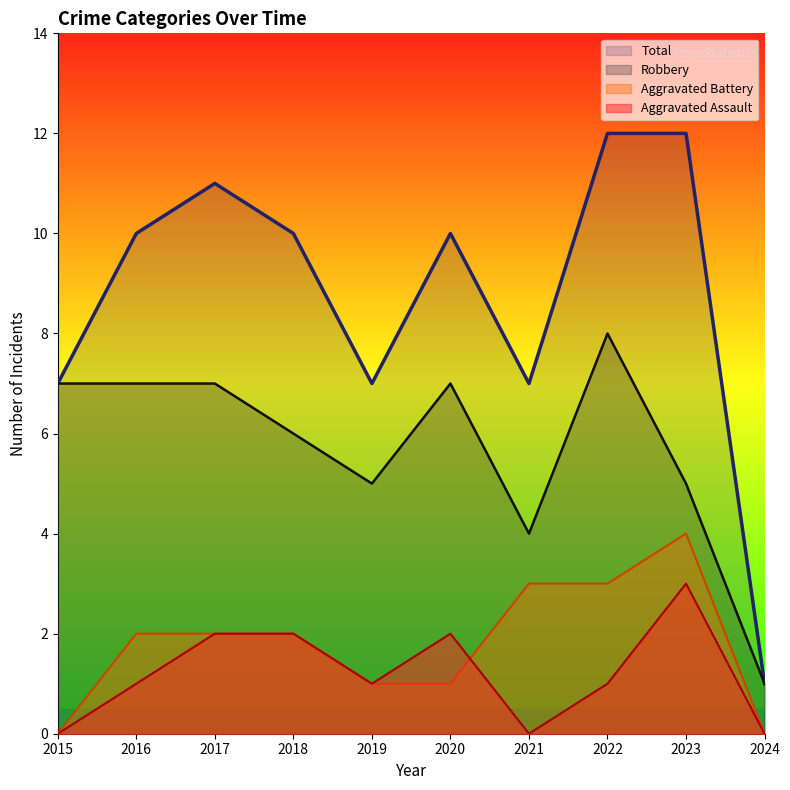

What are all the series names shown in the legend?

Total, Robbery, Aggravated Battery, Aggravated Assault